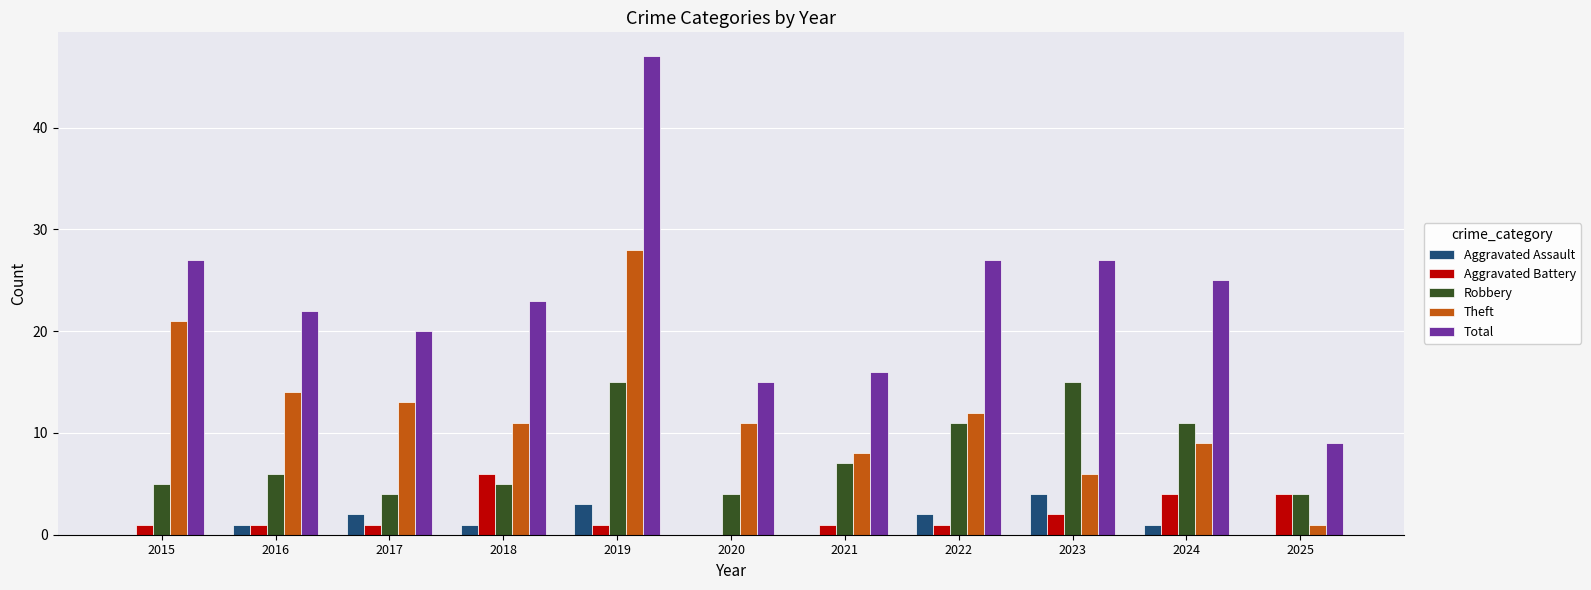

The Robbery series shows 15 at 2023. True or false?

True